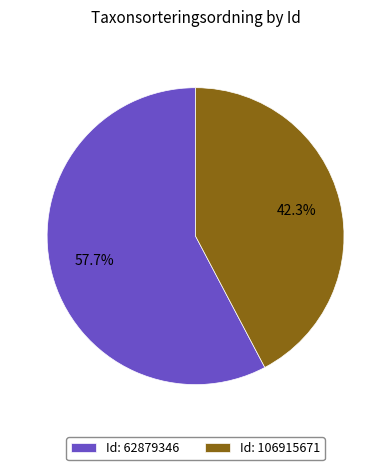

Combined, do Id: 62879346 and Id: 106915671 account for over 50%?

Yes